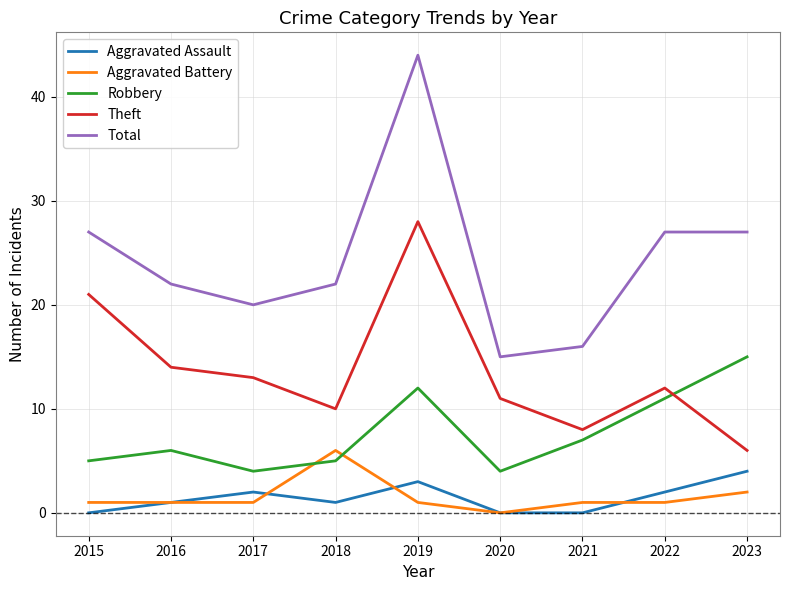

What is the average value of the Total series?

24